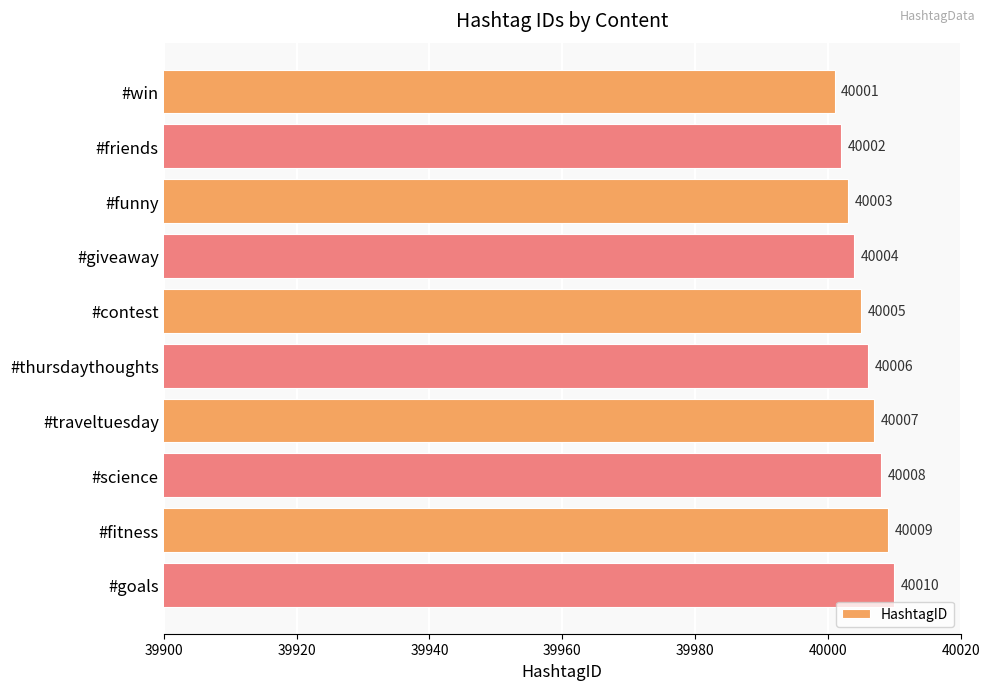

The value at #science is 18182. True or false?

False